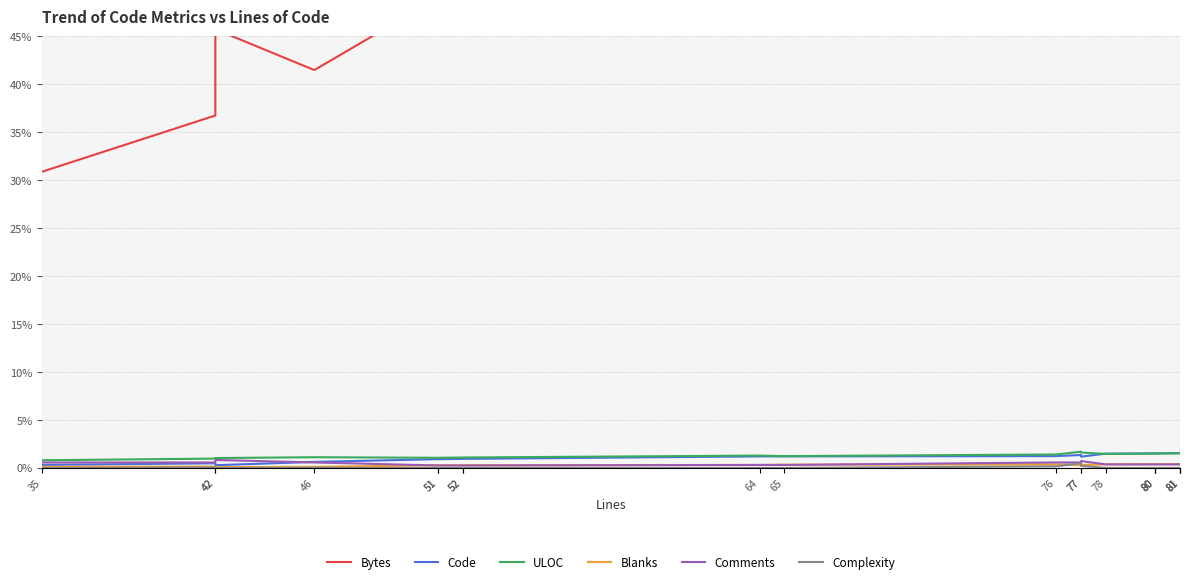

What is the highest value of the Code series?

1.6